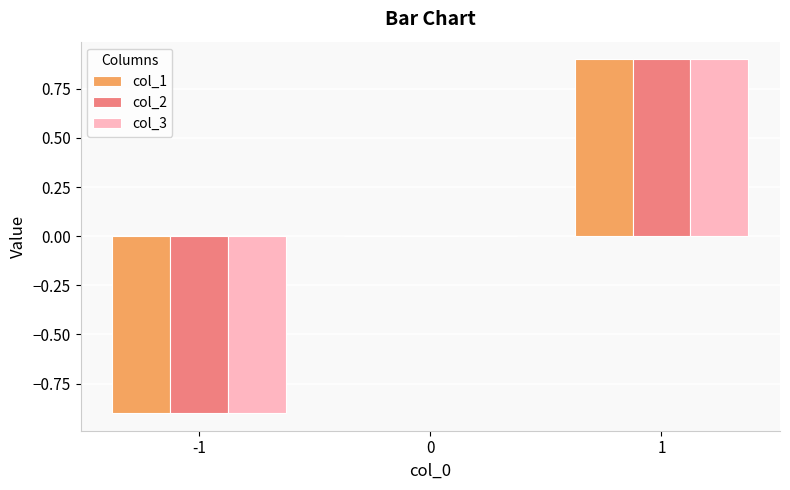

What is the approximate value of col_1 at 1?

0.9